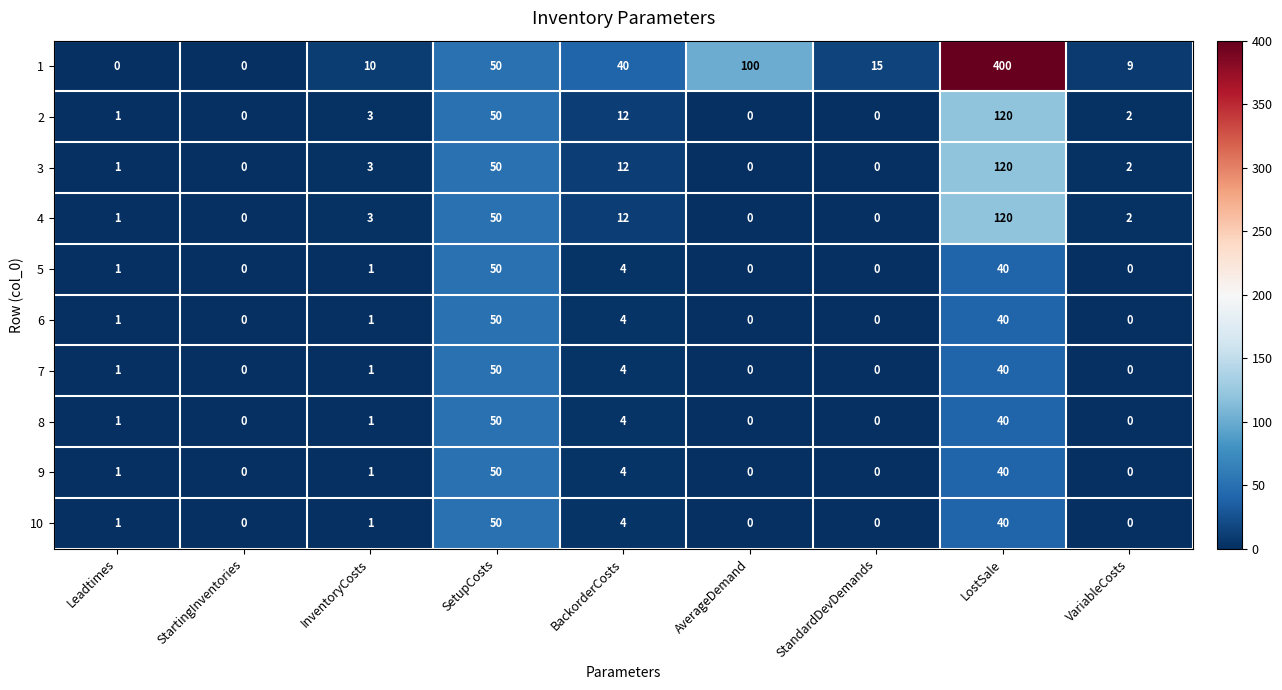

How many distinct data groups are displayed?

10